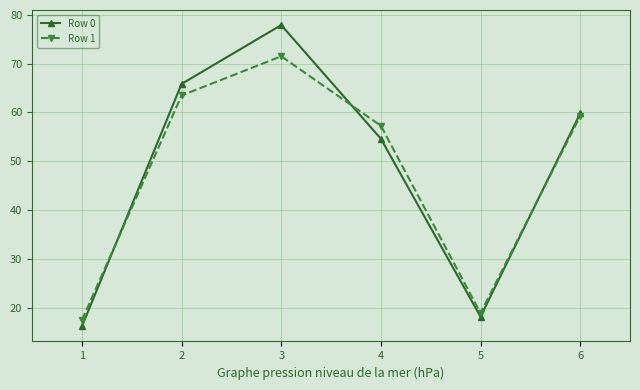

Which category has the highest value in the Row 0 series?

3